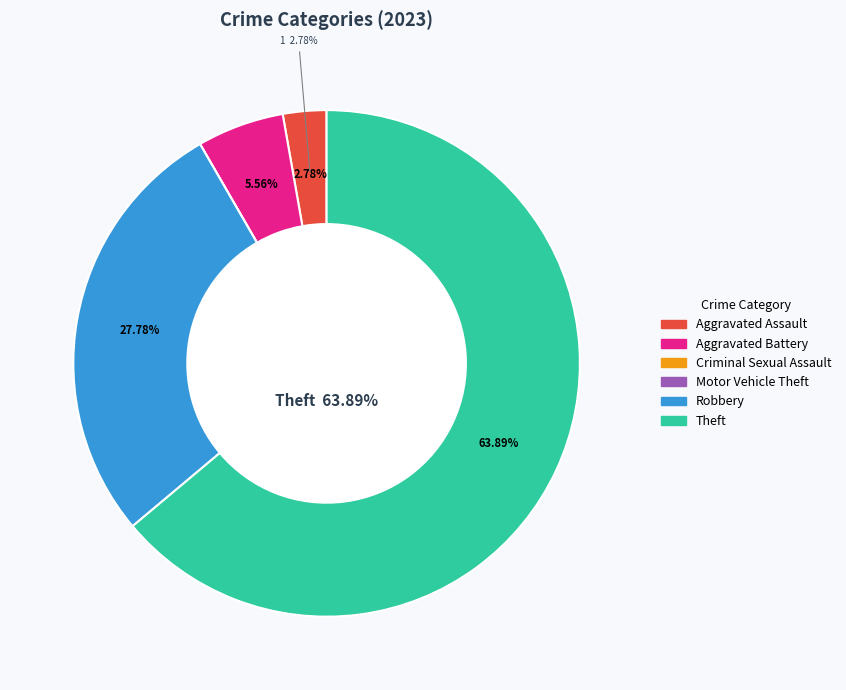

The Theft slice represents 76% of the pie. True or false?

False